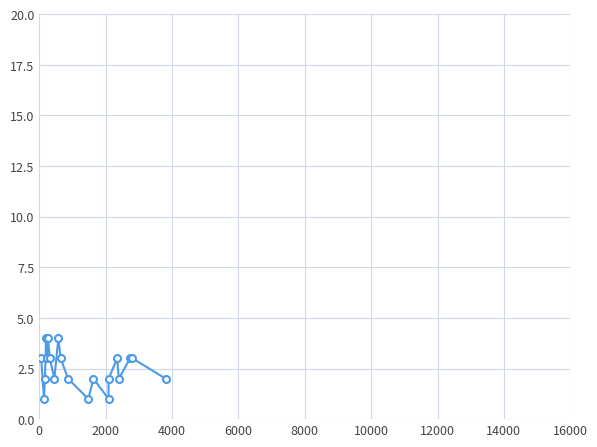

What is the value of the 20th point from the left?

2